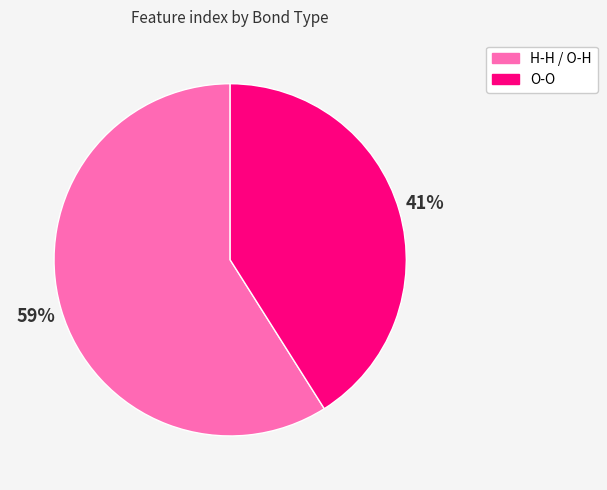

To the nearest percent, what is the average slice percentage?

50%